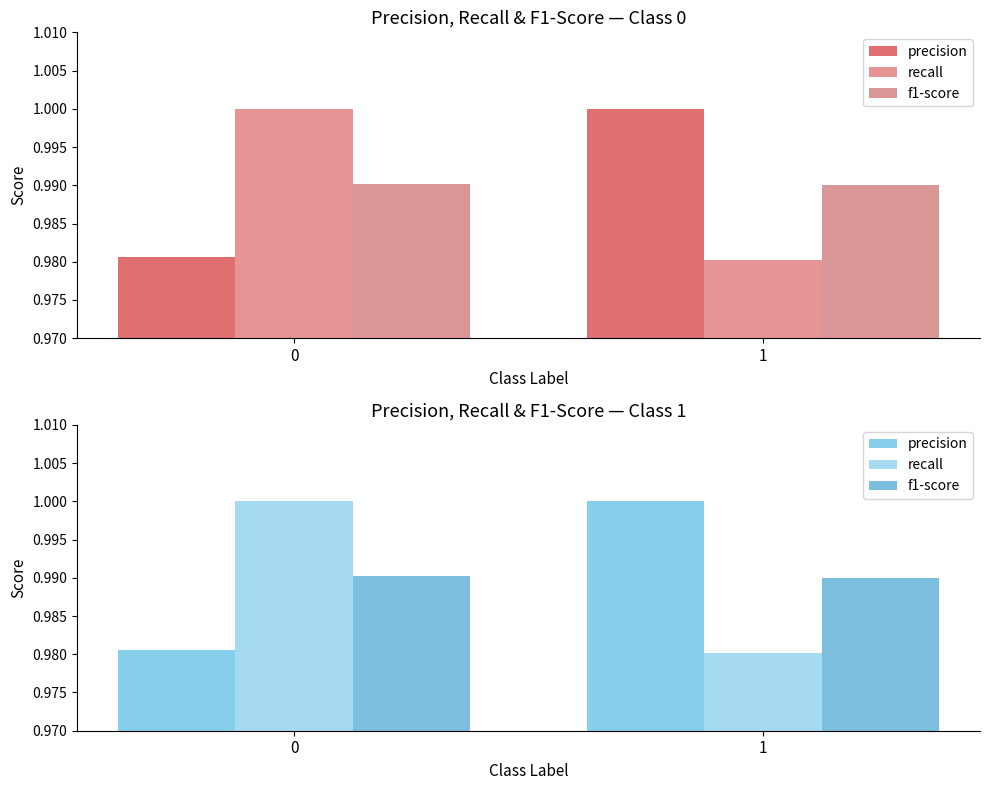

Reading left to right, list all the values displayed in this chart.

precision: 0=1.0	1=1.0
recall: 0=1.0	1=1.0
f1-score: 0=1.0	1=1.0